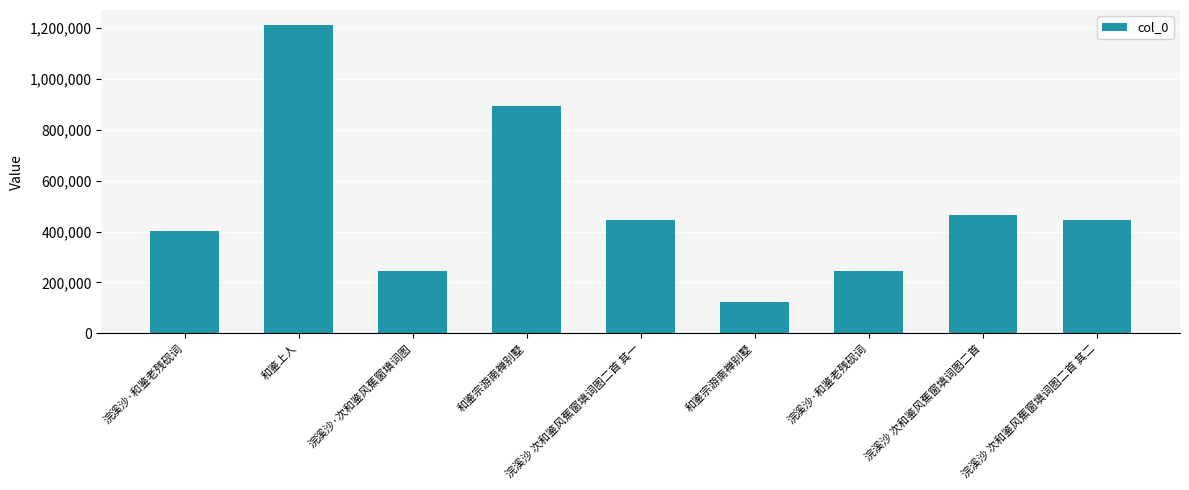

Where does the data first go above 444485?

和鉴上人